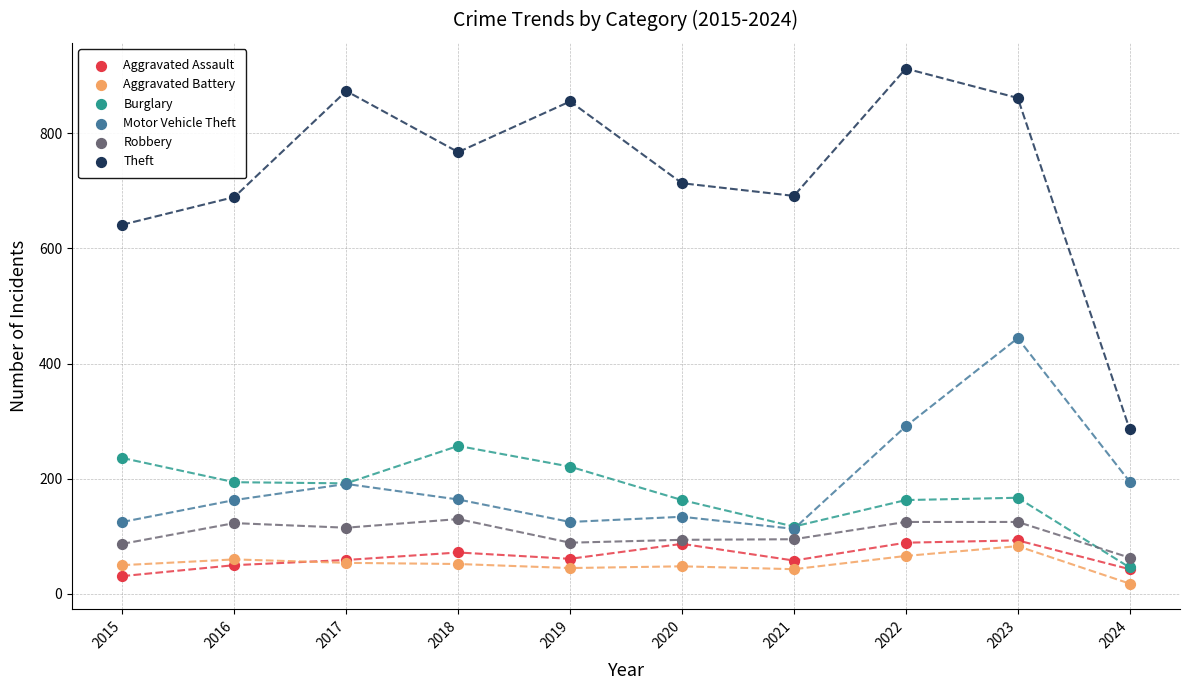

What are all the series names shown in the legend?

Aggravated Assault, Aggravated Battery, Burglary, Motor Vehicle Theft, Robbery, Theft